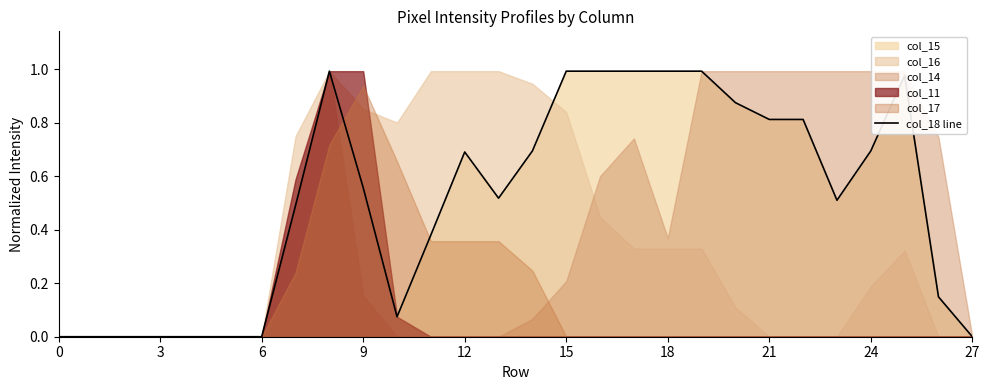

The value of col_18 line at 15 is 1.0. True or false?

True